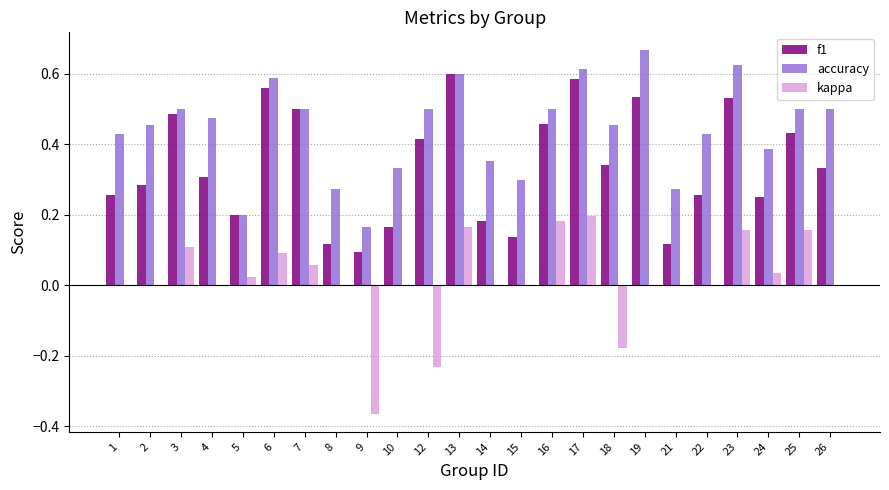

True or false: f1 has a value of 0.3 at 14.

False